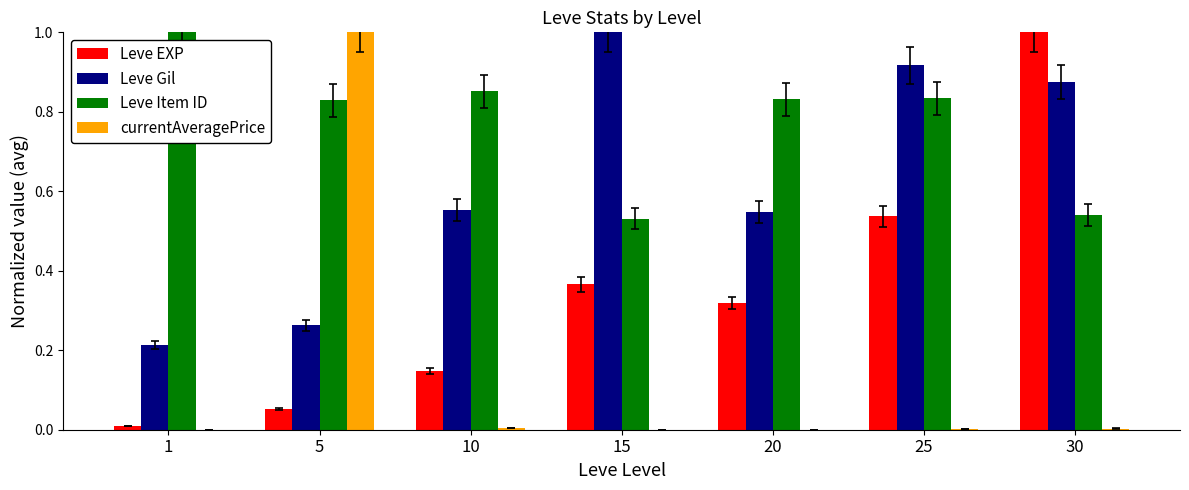

What is the sum of all Leve Gil values?

4.4